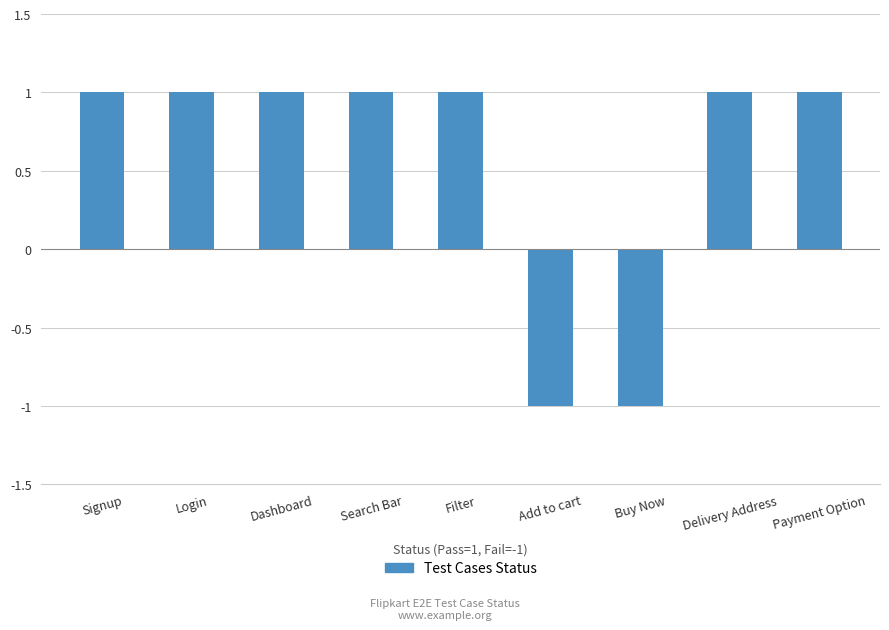

Reading left to right, list all the values displayed in this chart.

Signup=1	Login=1	Dashboard=1	Search Bar=1	Filter=1	Add to cart=-1	Buy Now=-1	Delivery Address=1	Payment Option=1